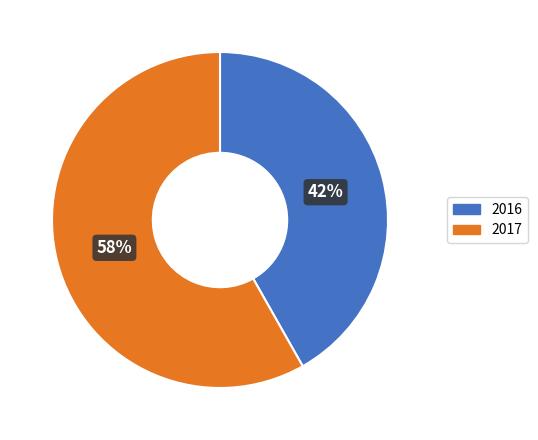

Which category has the biggest portion of the pie?

2017